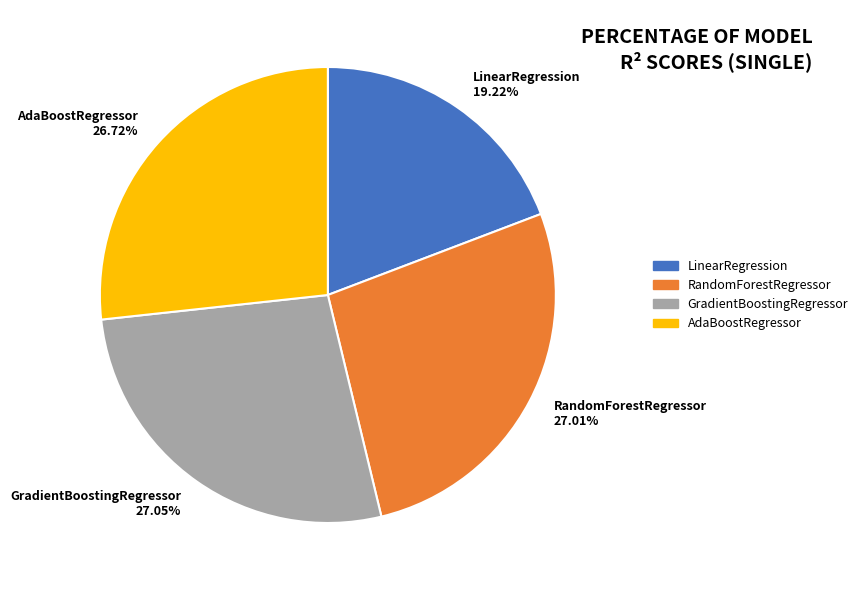

Between LinearRegression and AdaBoostRegressor, which is larger?

AdaBoostRegressor